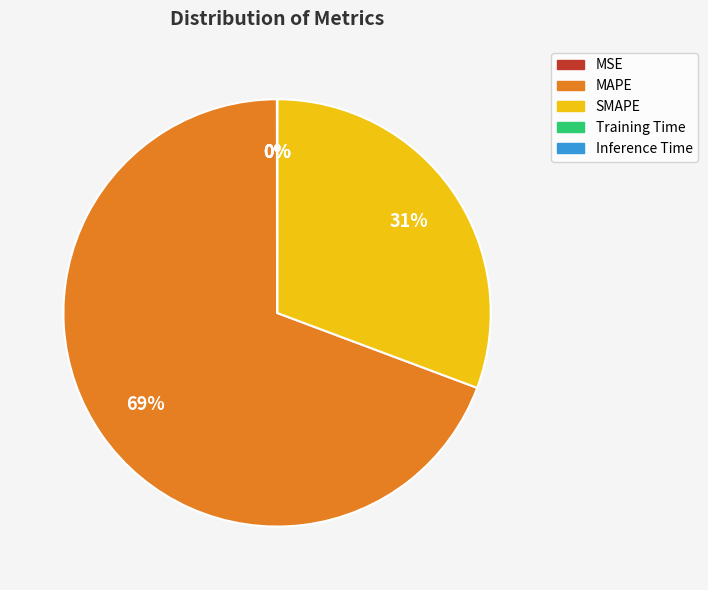

Is it true that SMAPE is 37% of the pie?

False